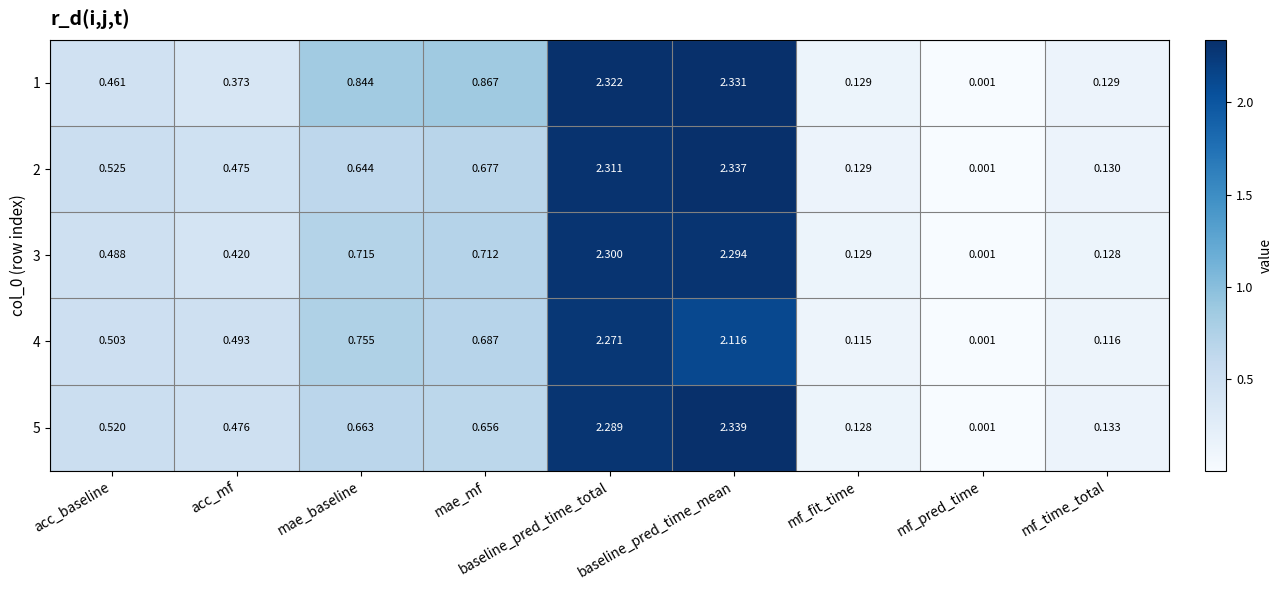

Which series has the widest spread of values?

5